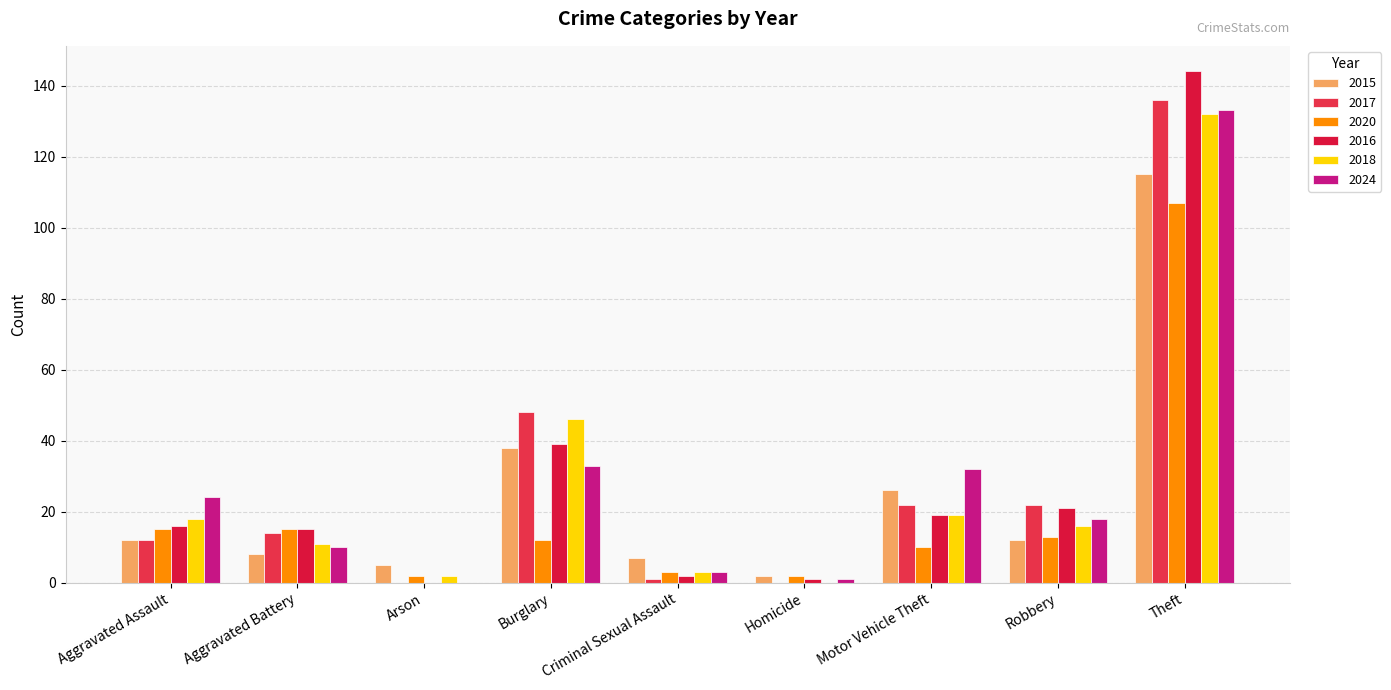

Where does the 2017 series first go above 14?

Burglary